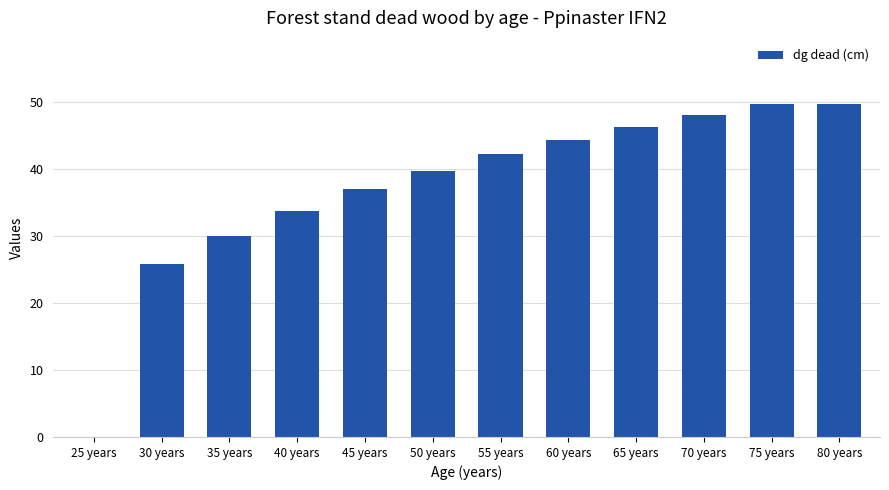

What is the greatest value displayed?

49.7